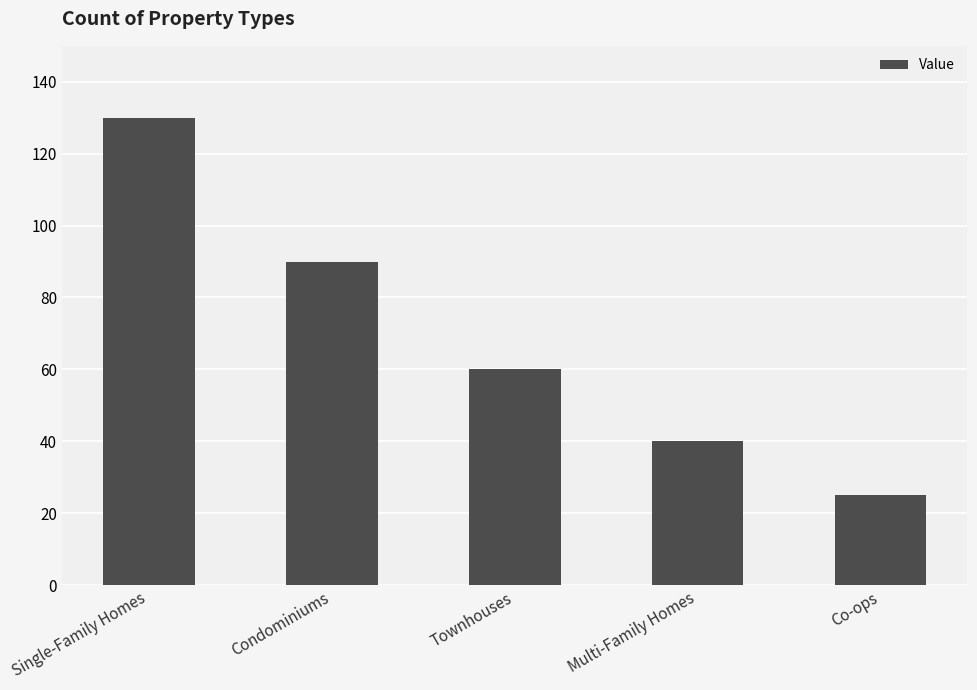

Which has a higher value, Single-Family Homes or Co-ops?

Single-Family Homes